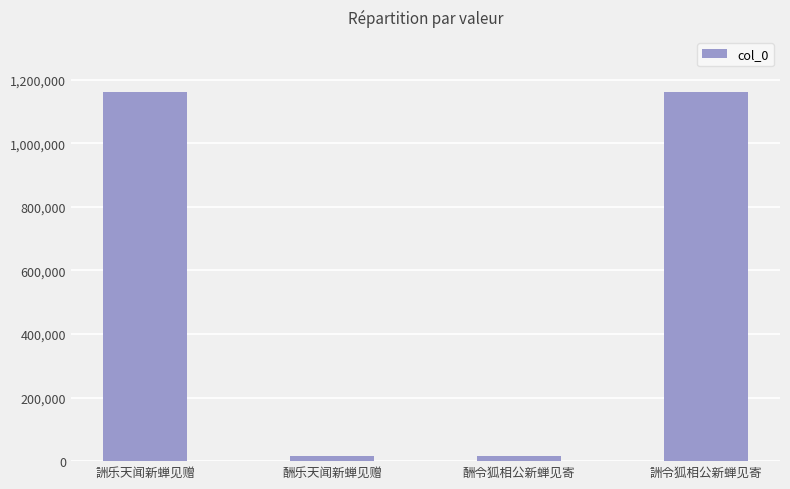

Is it true that the value at 詶乐天闻新蝉见赠 is 1160182?

True